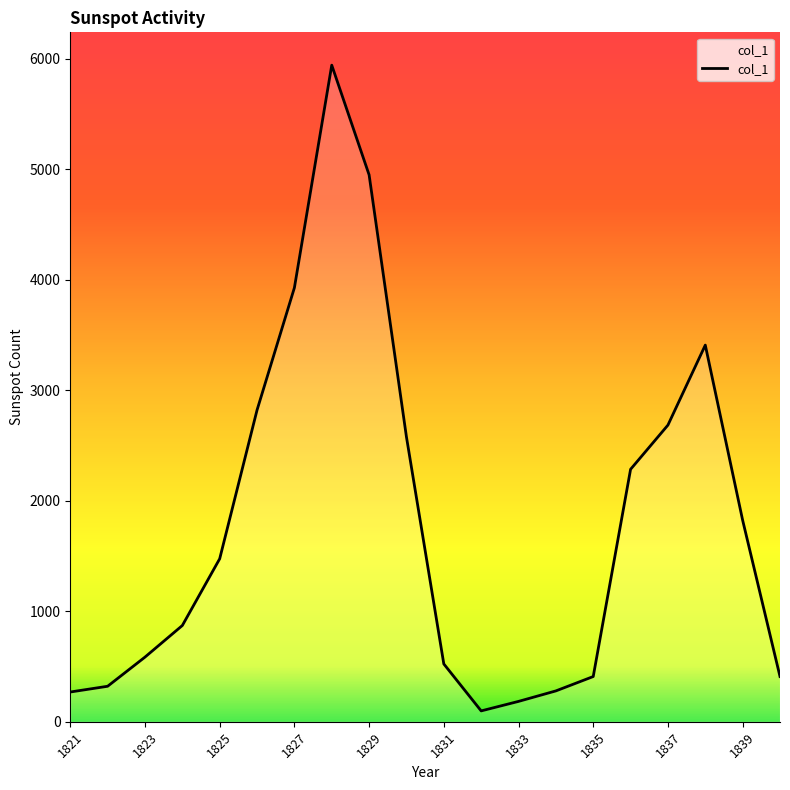

What is the greatest value displayed?

5943